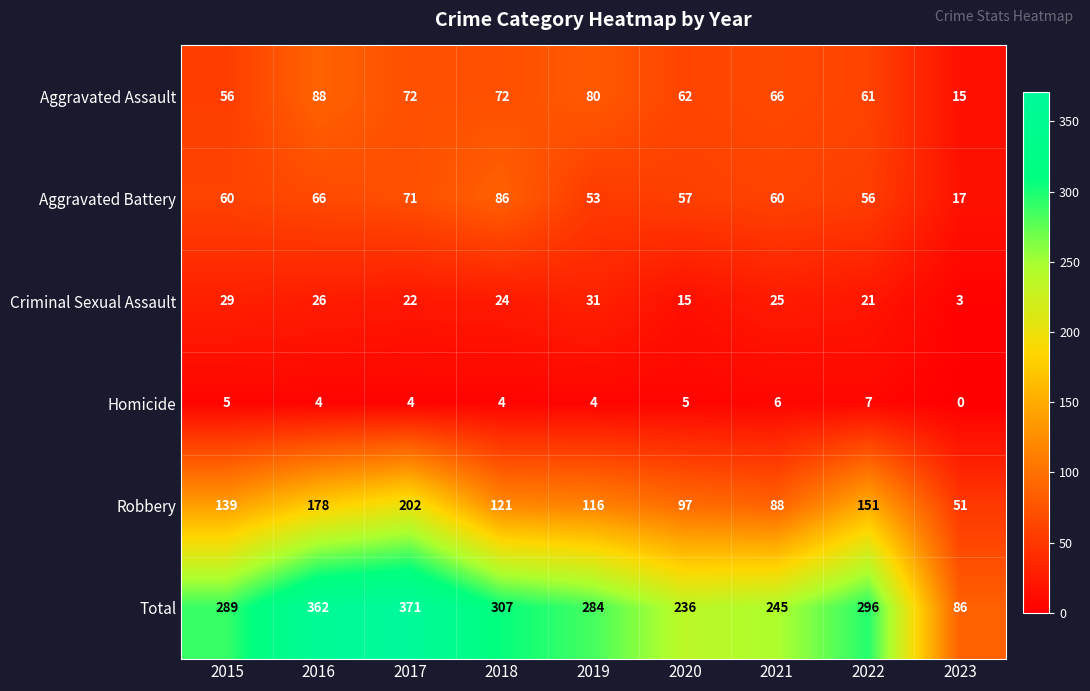

At which category is the sum across all series the highest?

2017